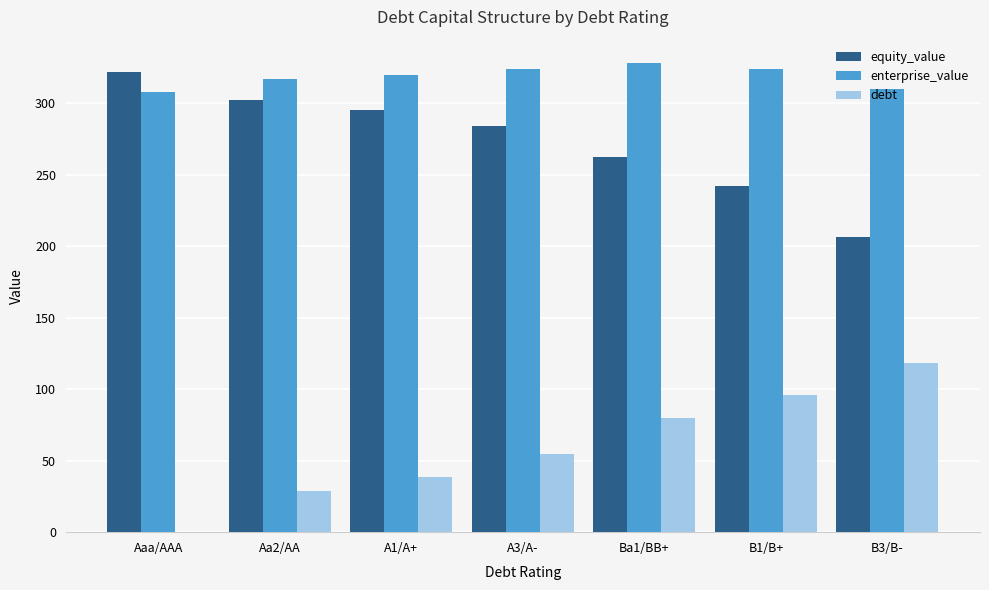

The value of enterprise_value at A3/A- is 576.7. True or false?

False